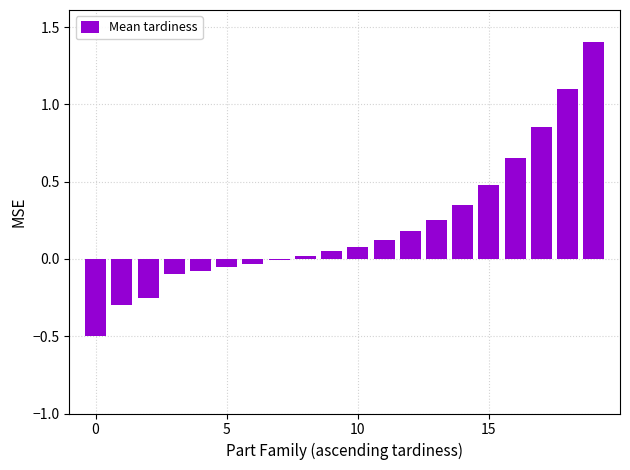

What is the smallest value displayed?

-0.5